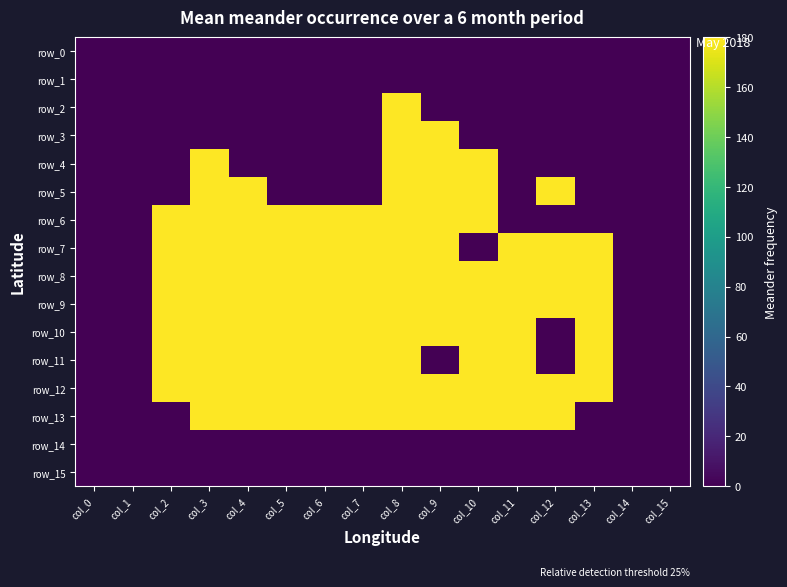

Read the row_6 value at col_3.

180